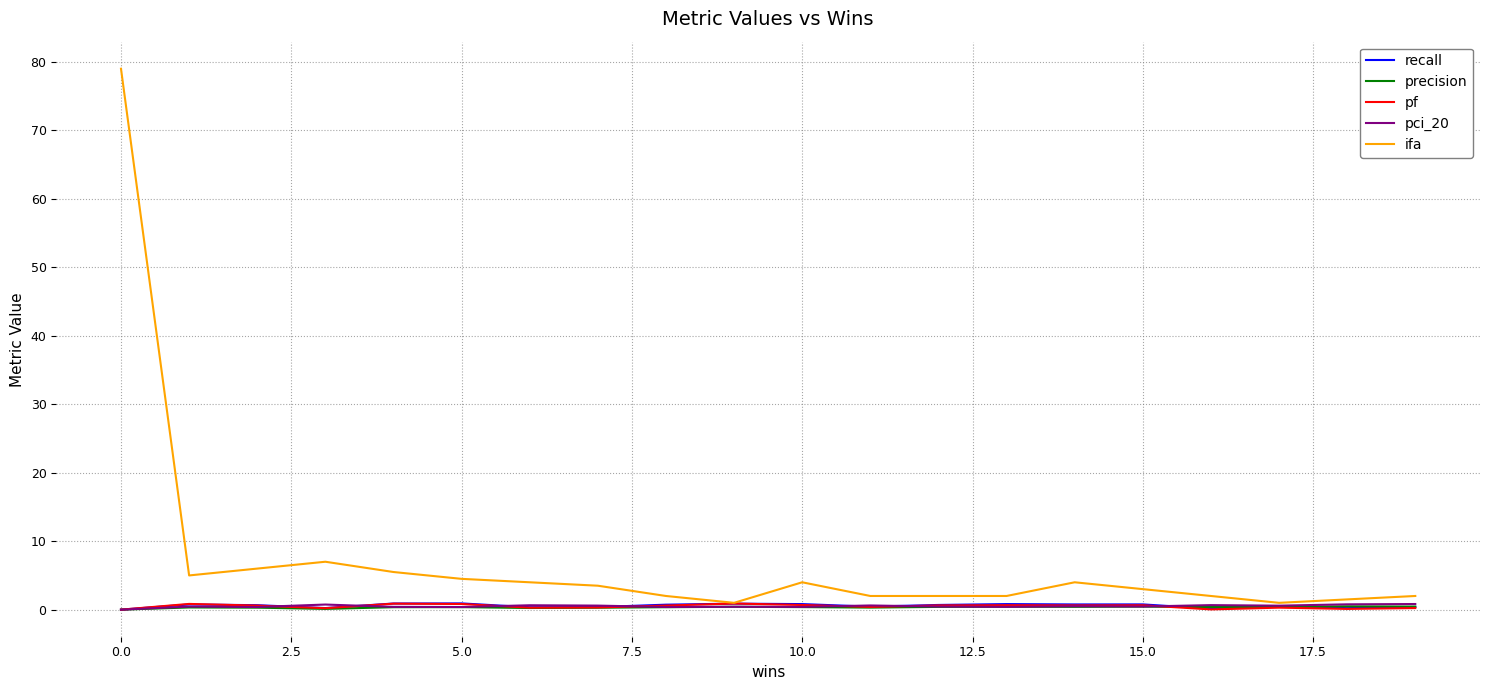

Which series has the largest range (max minus min)?

ifa